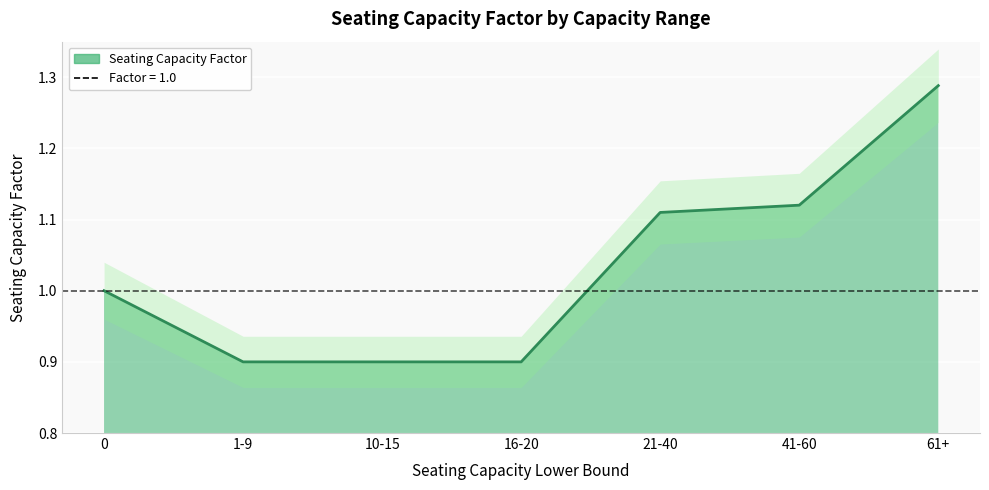

Read the value at 21-40.

1.1